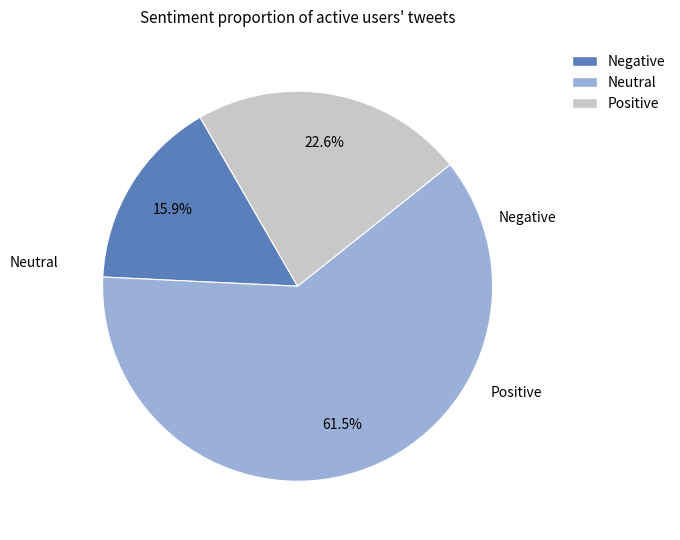

Is there any slice that represents more than half of the pie?

Yes